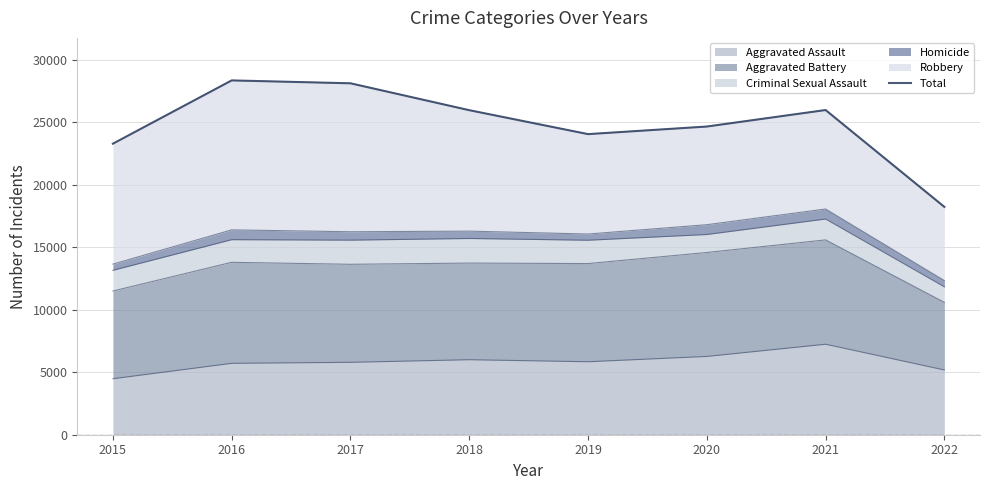

Does the chart have visible grid lines?

Yes